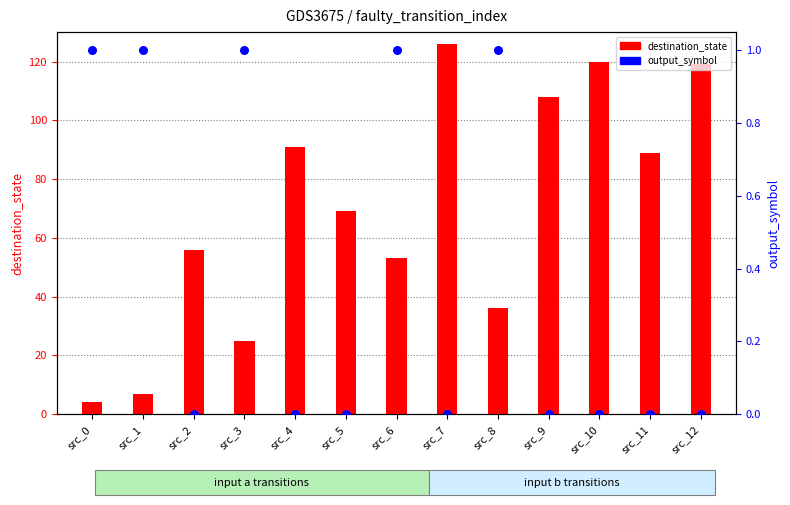

Is the value of destination_state at src_7 greater than the value of output_symbol at src_3?

Yes